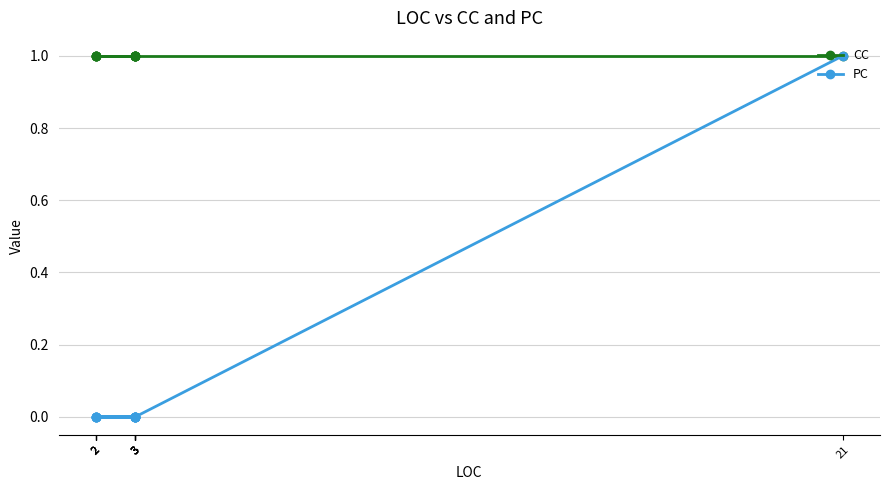

What is the total value across all series at 3?

1